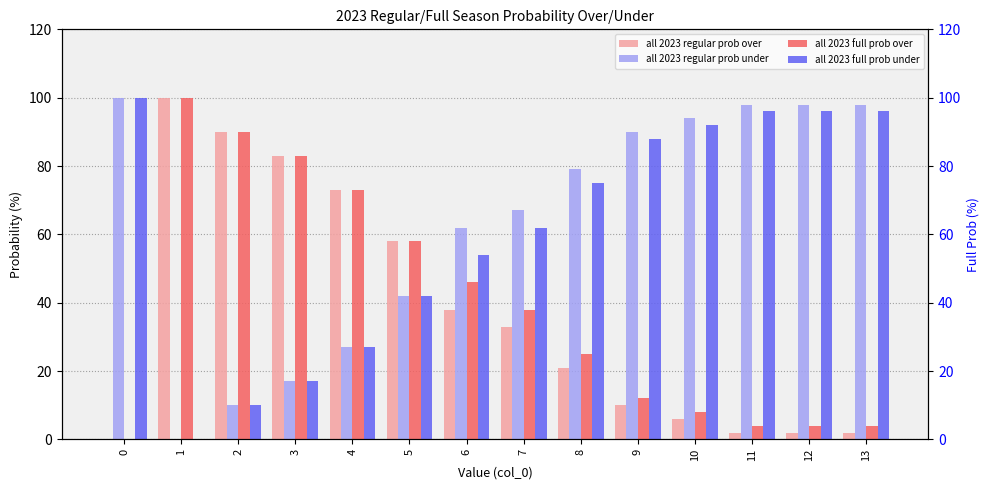

How many data points in all 2023 regular prob over are less than 33?

7